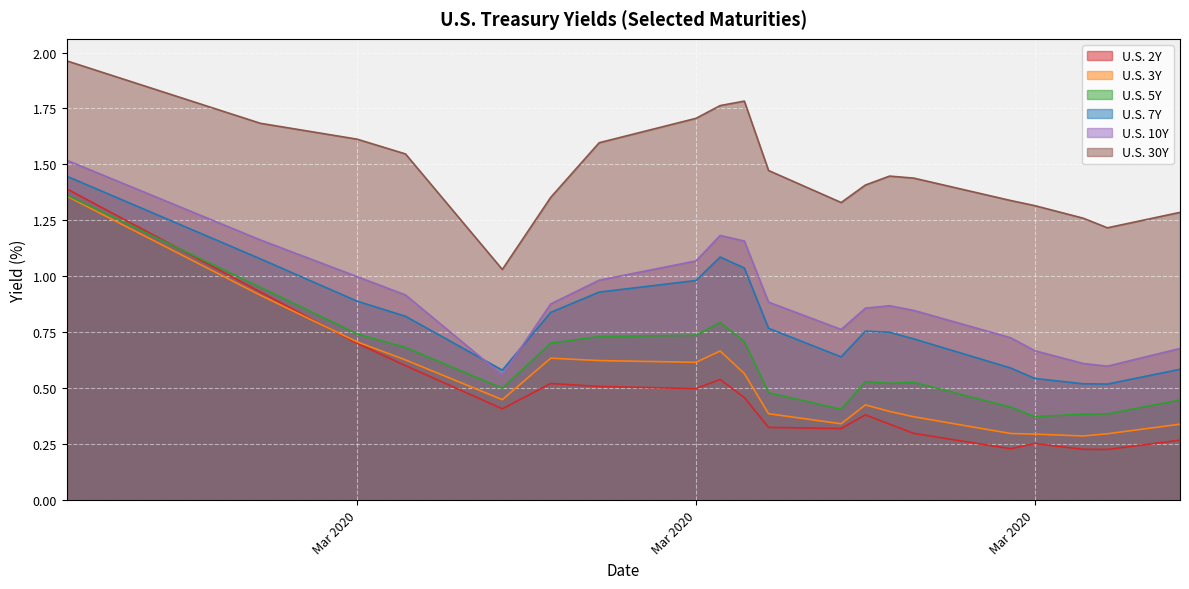

Count the number of data series in this chart.

6